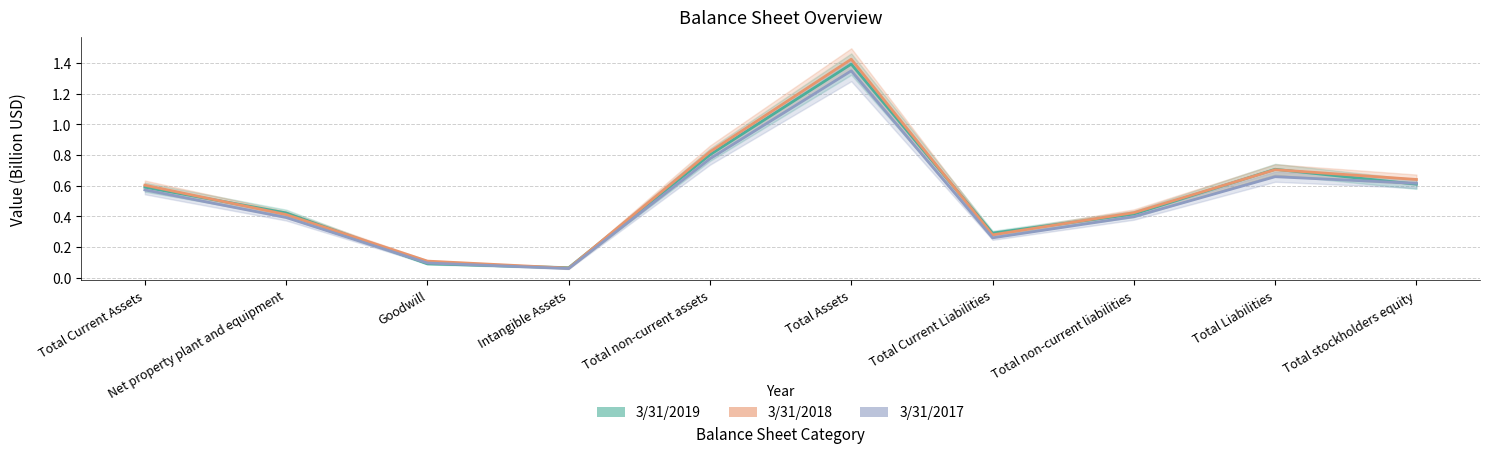

How many intersections are there between 3/31/2019 and 3/31/2018?

8